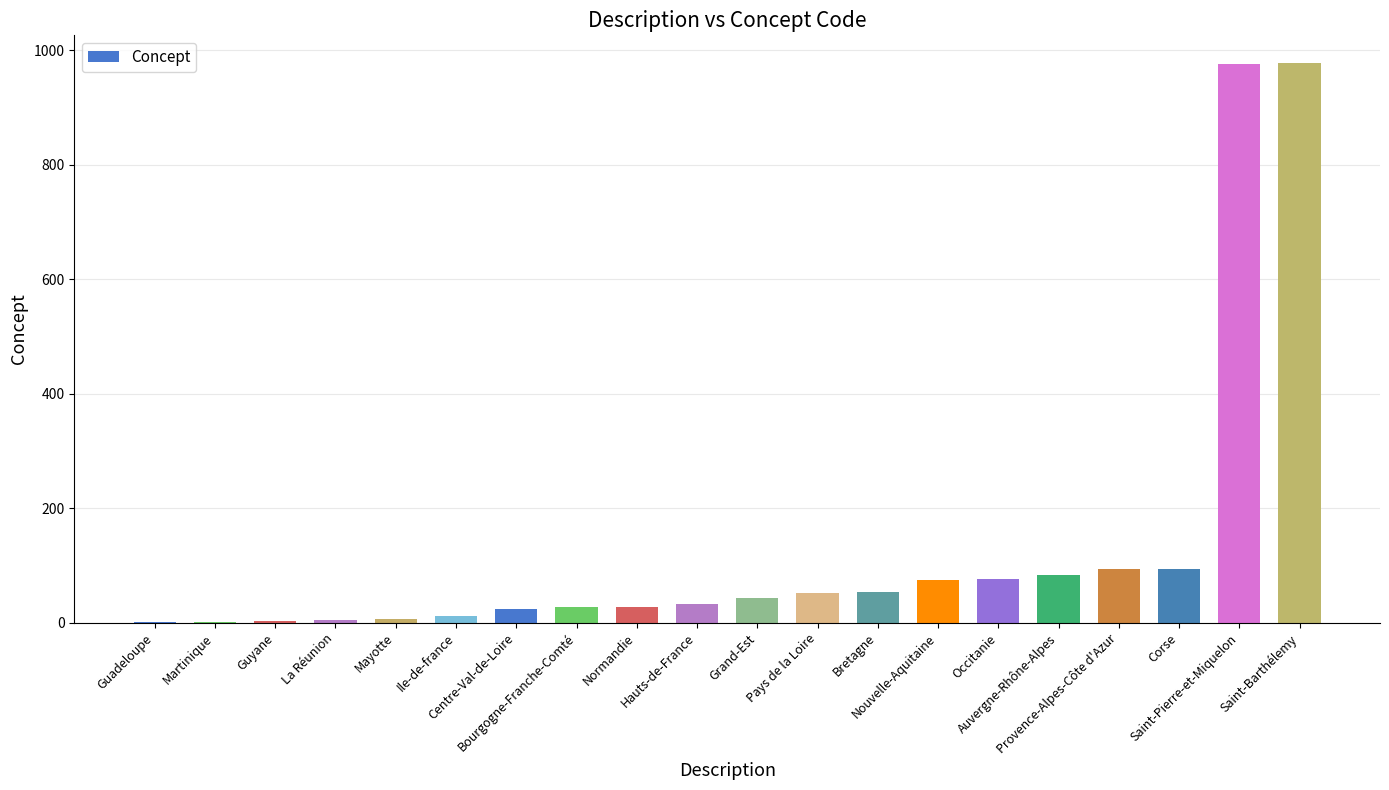

What is the sum of all values?

2661